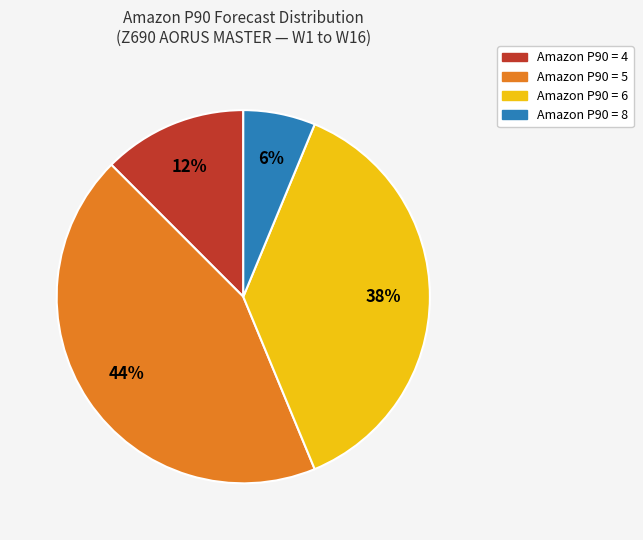

Is there any slice that represents more than half of the pie?

No